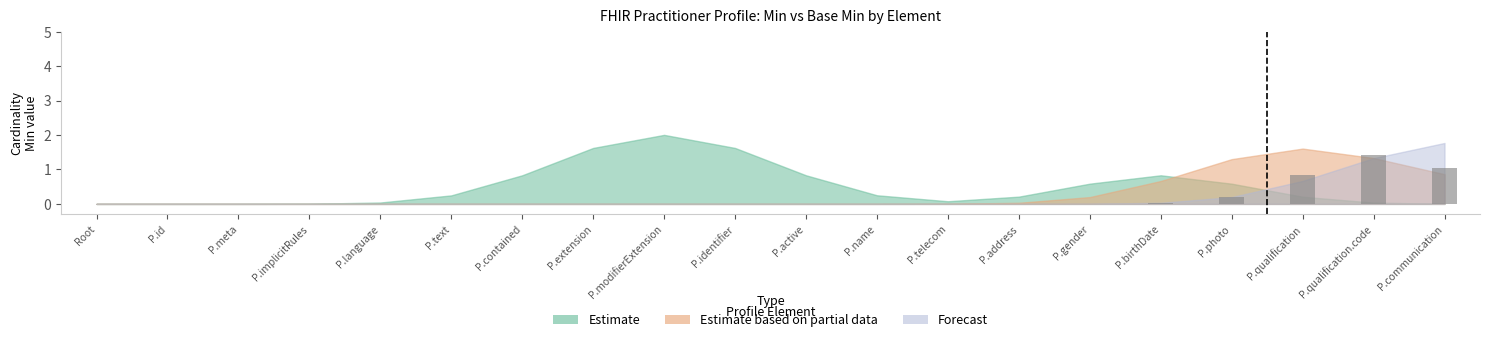

Which has a higher value, P.photo or P.modifierExtension?

P.photo